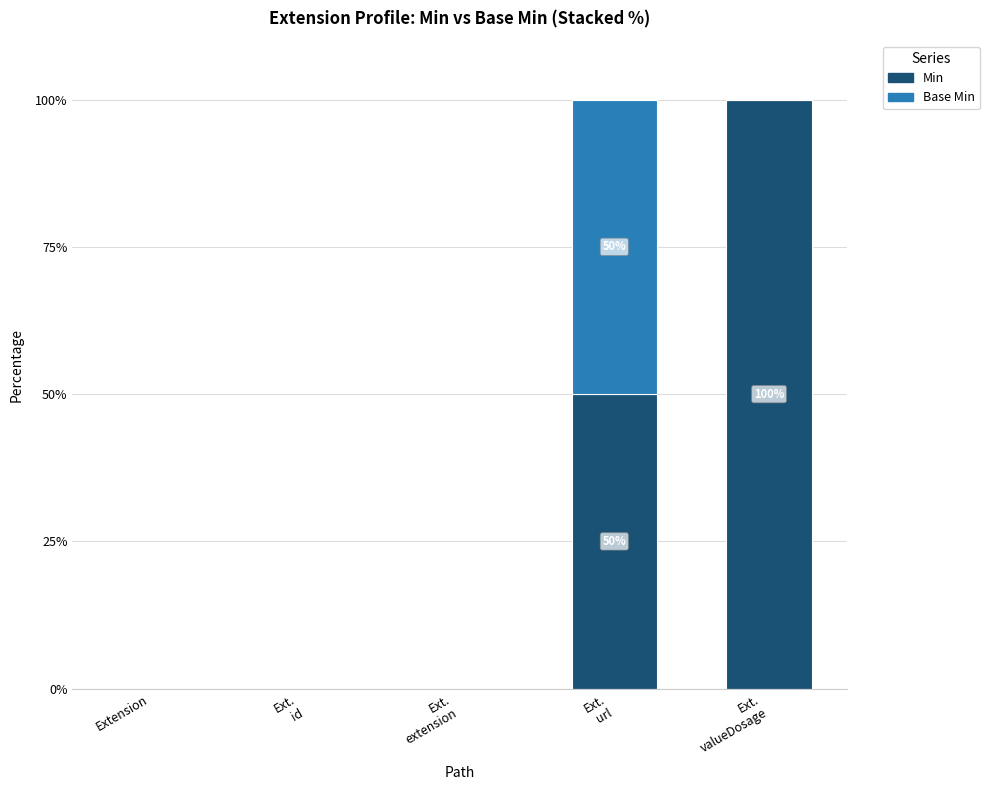

Does the chart contain stacked bars?

Yes